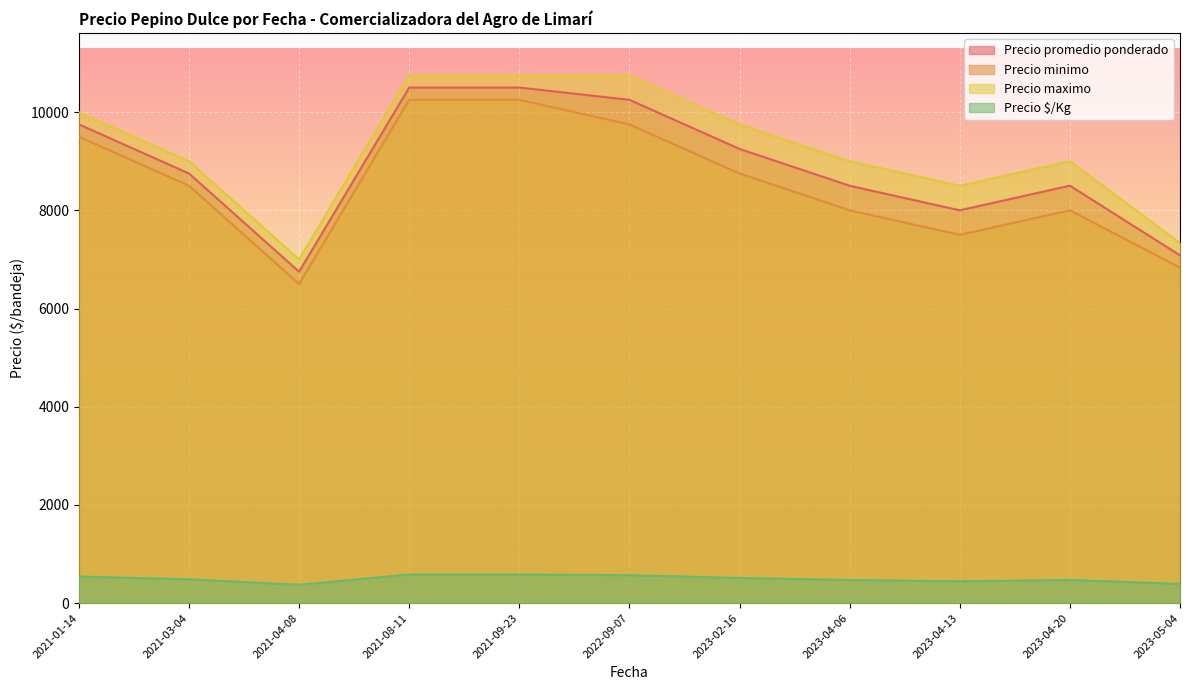

At which category is the sum across all series the highest?

2021-09-23